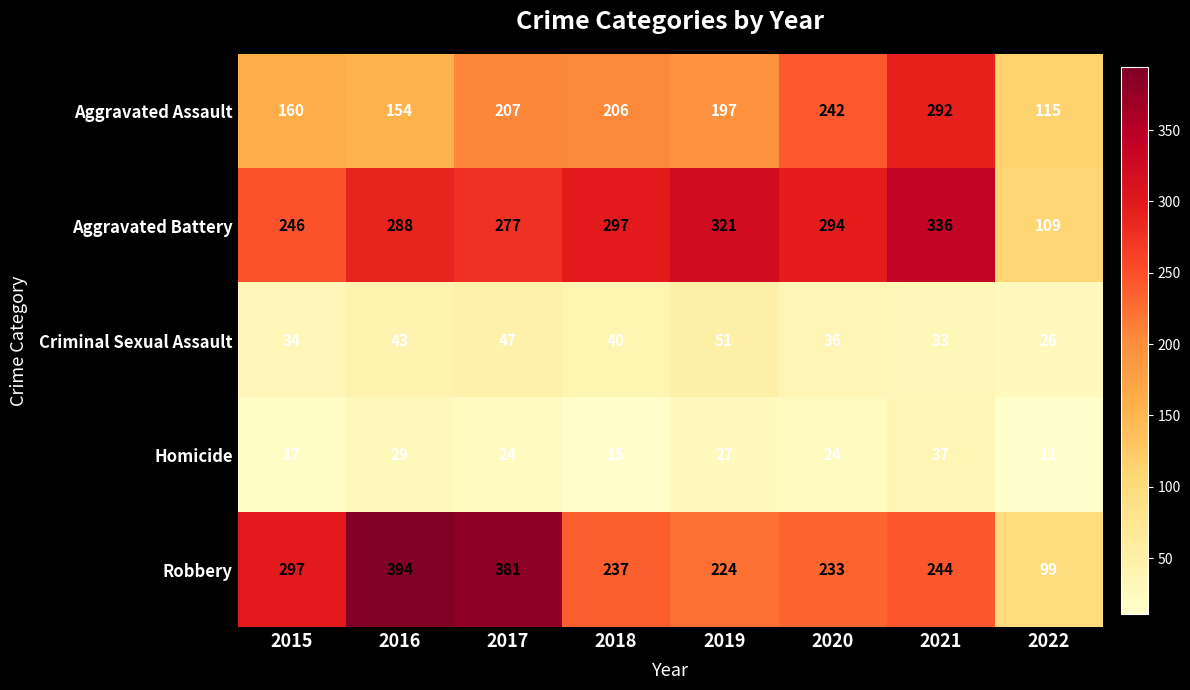

Rank the series by their maximum value, from lowest to highest.

Homicide, Criminal Sexual Assault, Aggravated Assault, Aggravated Battery, Robbery